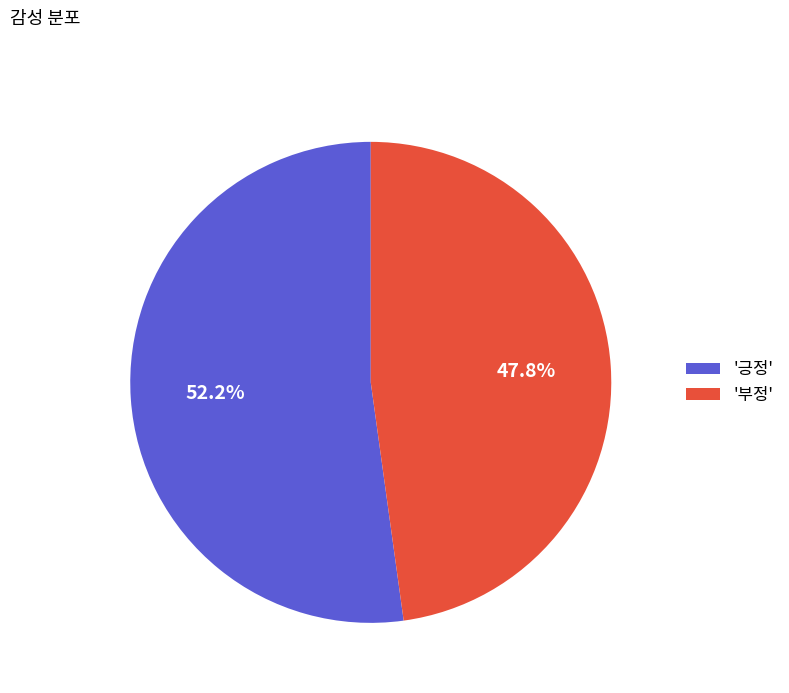

To the nearest percent, what is the difference between the largest and smallest slice percentages?

4%